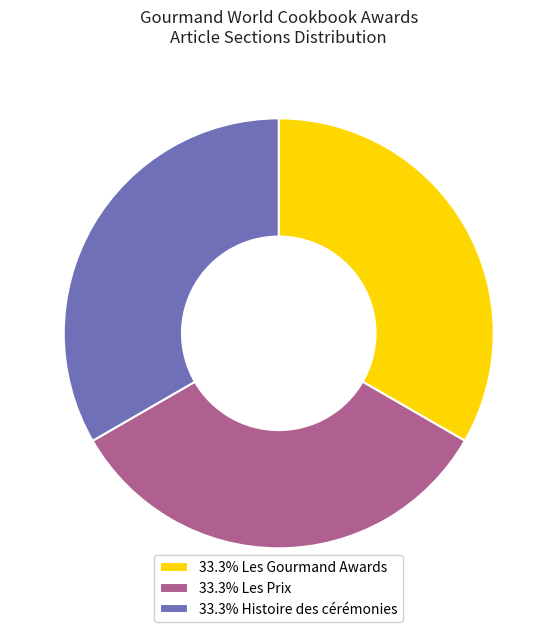

What is the ratio of the value at 33.3% Les Prix to the value at 33.3% Les Gourmand Awards?

1.0